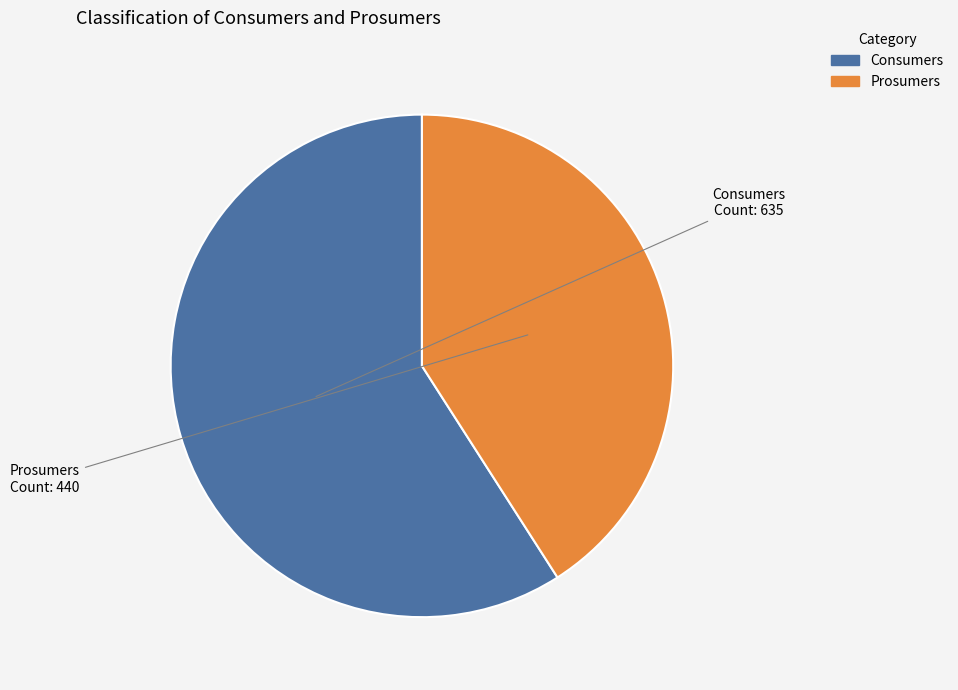

Is there any slice that represents more than half of the pie?

Yes